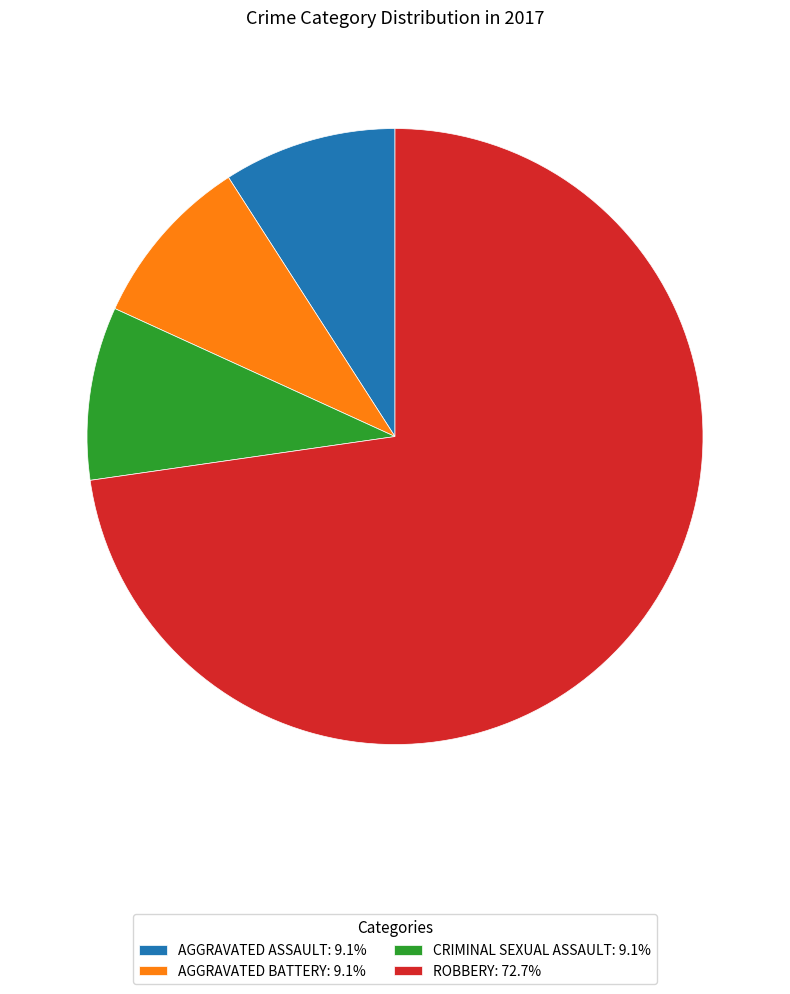

Does any single category account for the majority?

Yes